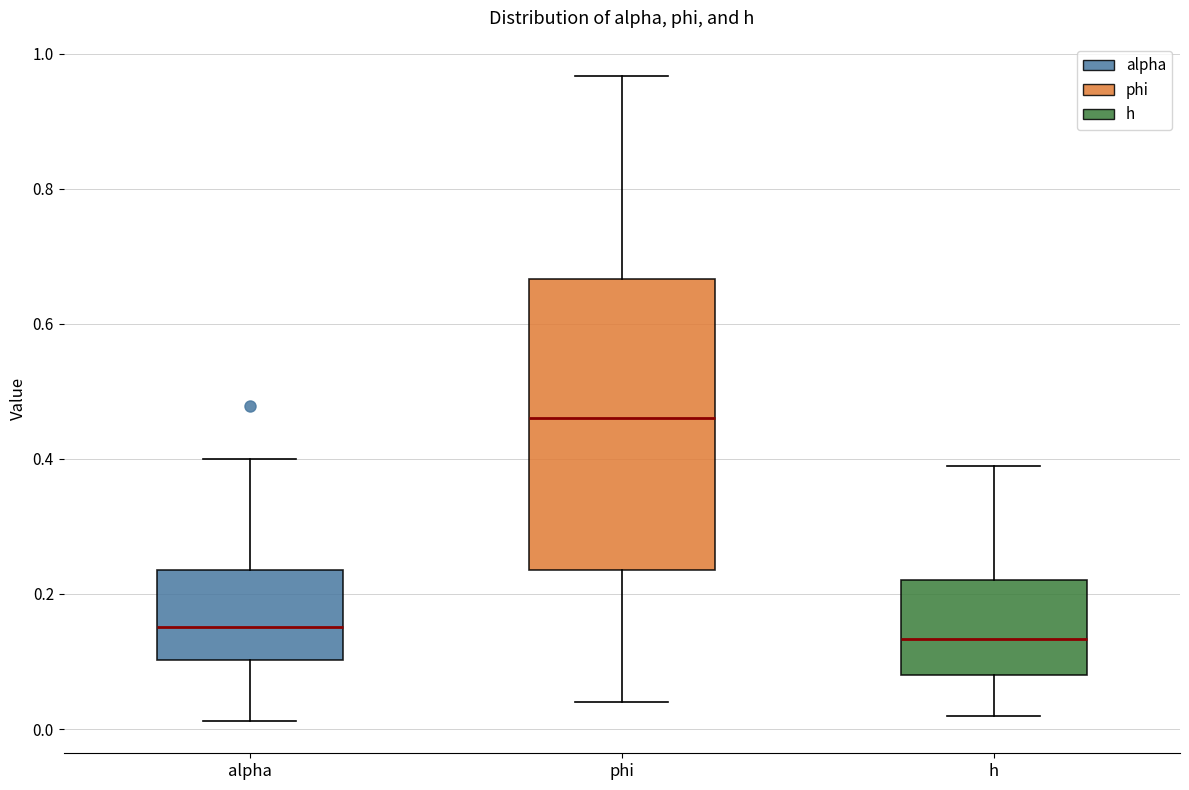

Reading left to right, read every box against the y-axis: the position of its median line, the range the box covers, and the ends of its whiskers. The values are not printed on the chart, so give them approximately, as read against the axis.

alpha: median 0.16, box 0.10 to 0.24, whiskers 0.02 to 0.40
phi: median 0.46, box 0.24 to 0.66, whiskers 0.04 to 0.96
h: median 0.14, box 0.08 to 0.22, whiskers 0.02 to 0.38